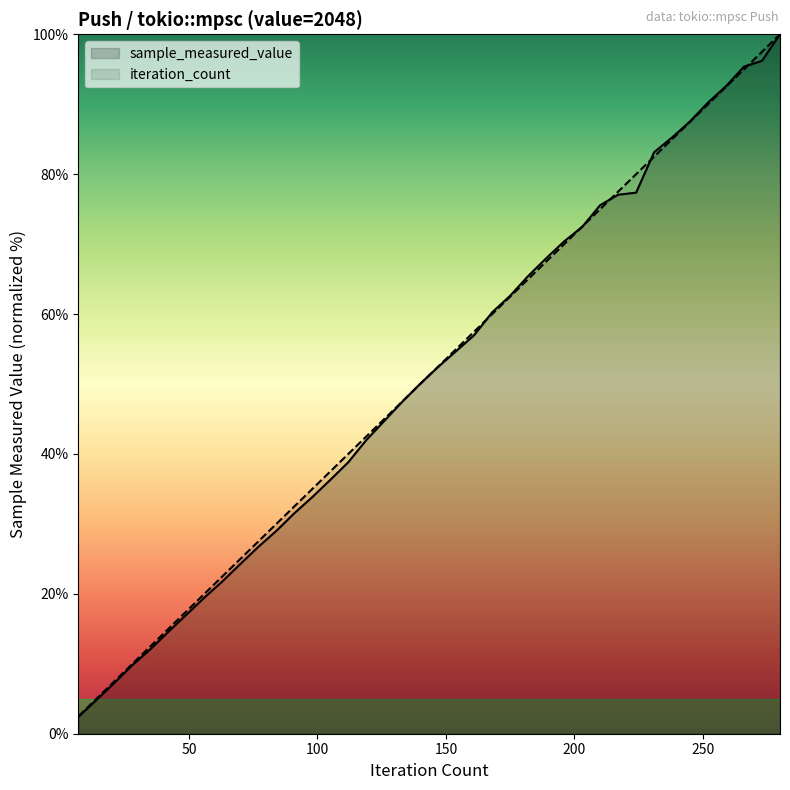

What is the maximum value for iteration_count?

100.0